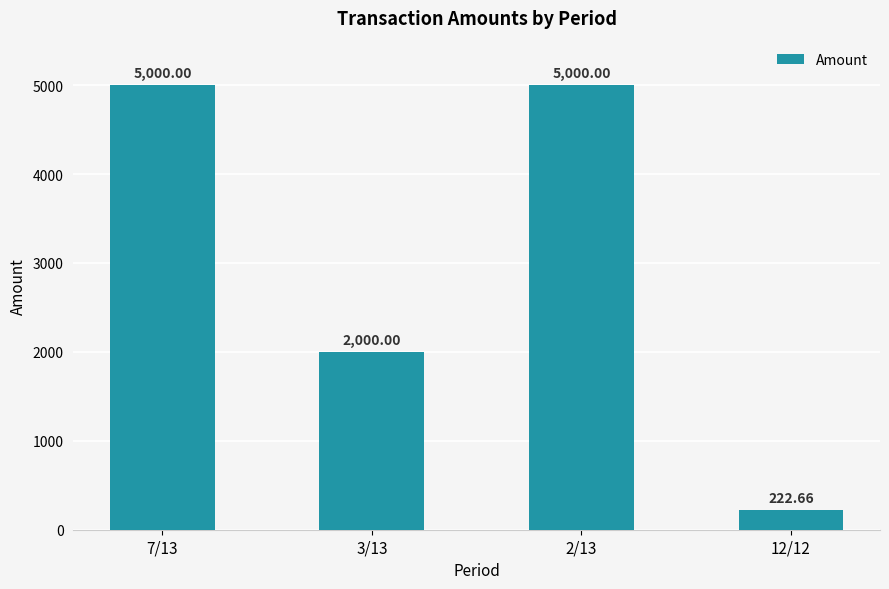

How many values are between 2000 and 5000?

3